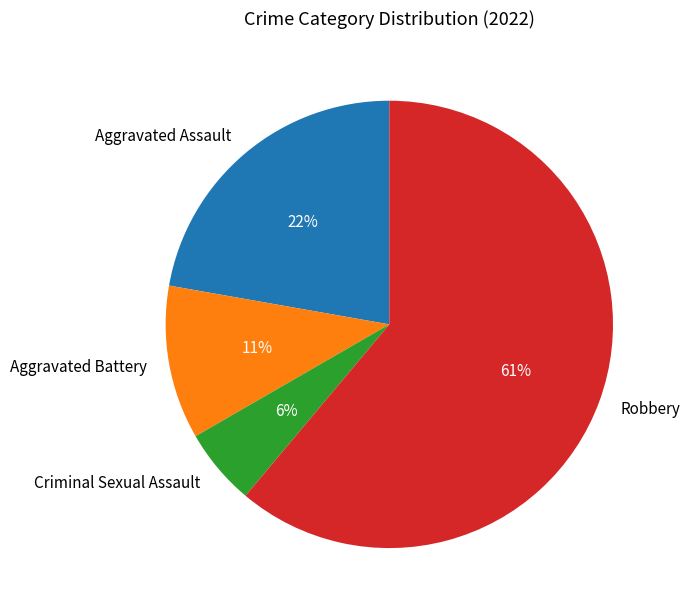

What percentage is the Aggravated Assault slice, to the nearest percent?

22%